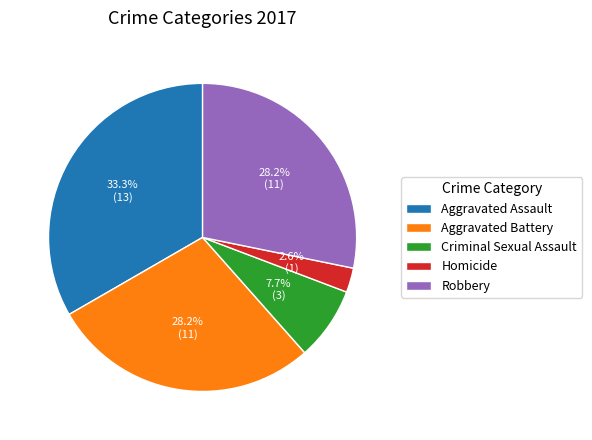

What is the total percentage of Aggravated Battery and Homicide?

30.8%